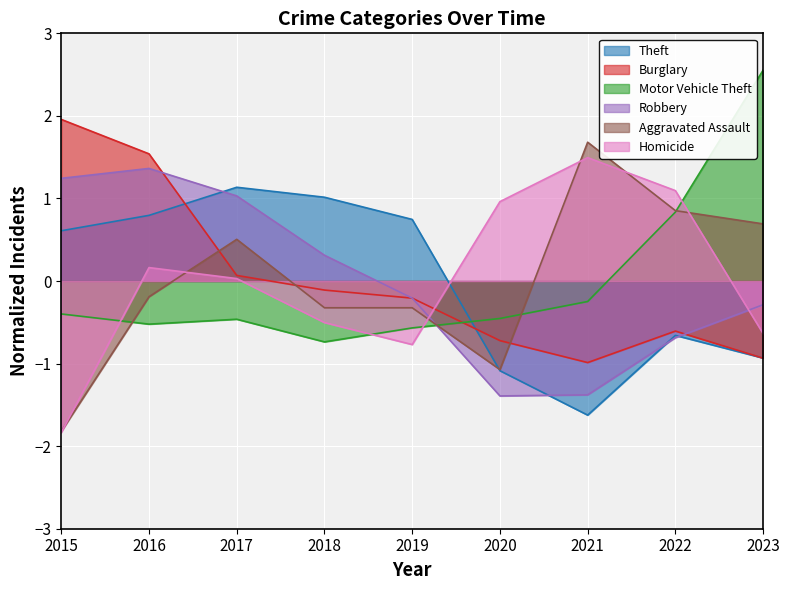

Which has a higher value, 2023 or 2022?

2022